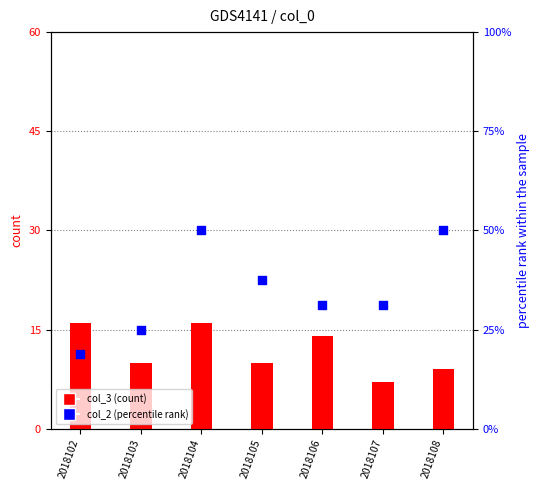

Is the value of col_2 (percentile rank) at 2018105 greater than the value of col_3 (count) at 2018107?

Yes